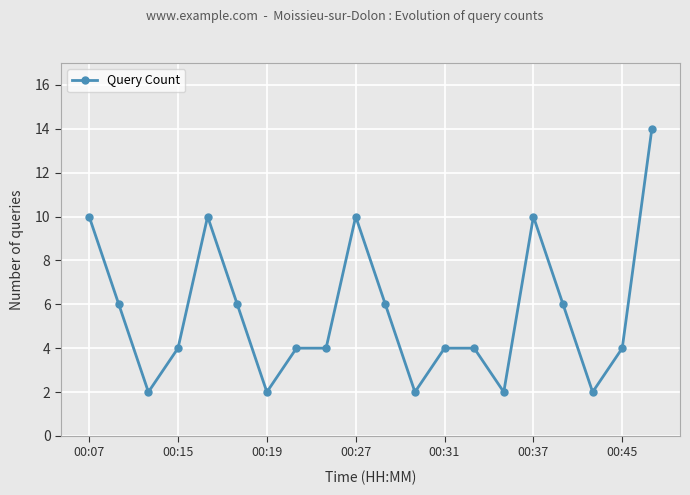

Does the chart display data point markers on the line(s)?

Yes